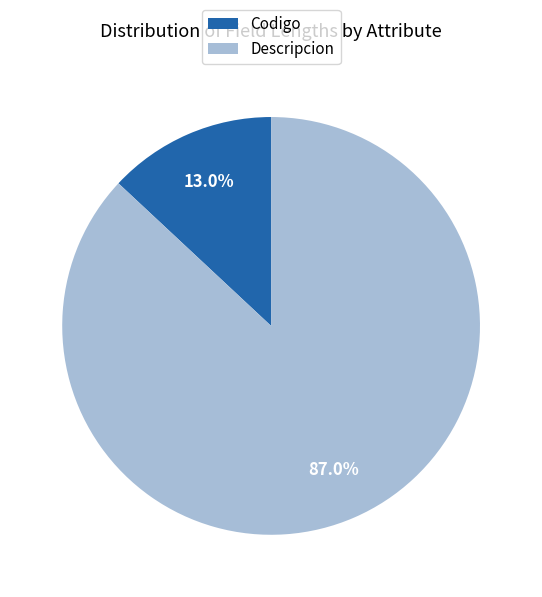

Is there a majority slice in this chart?

Yes